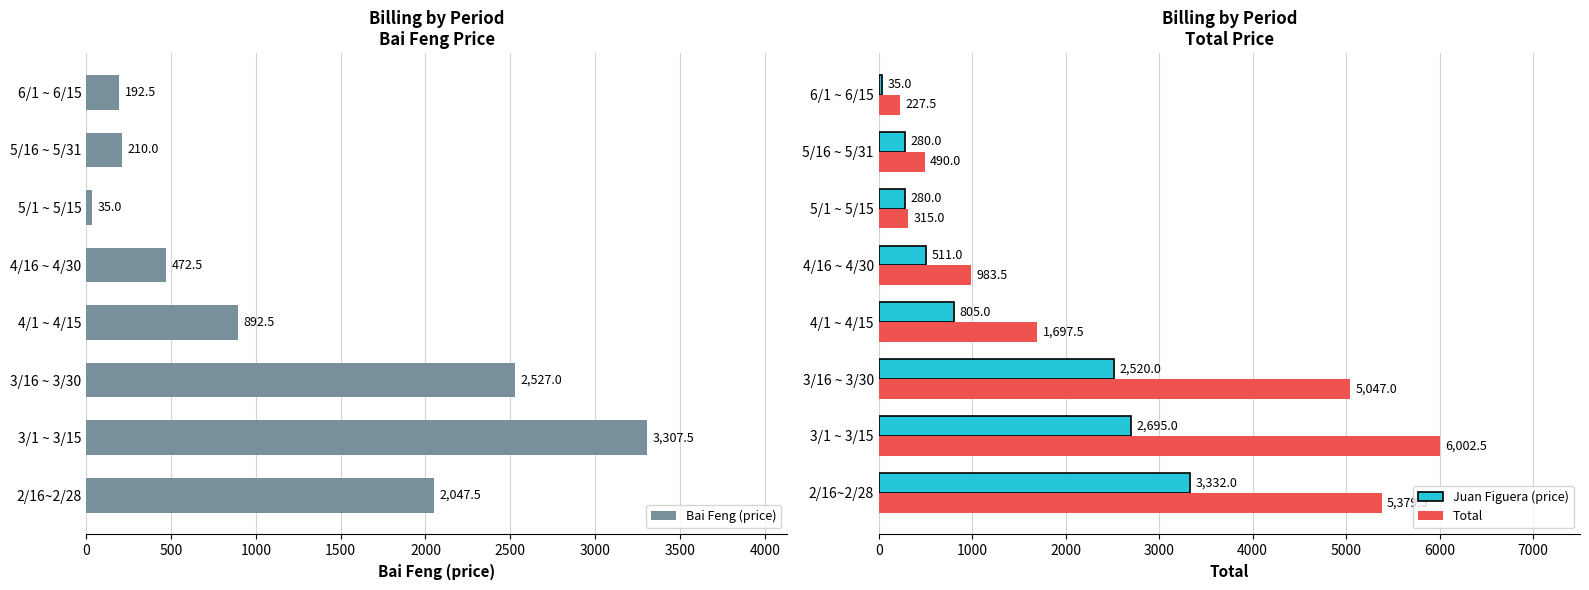

Is it true that Total equals 6002.5 at 3/1 ~ 3/15?

True